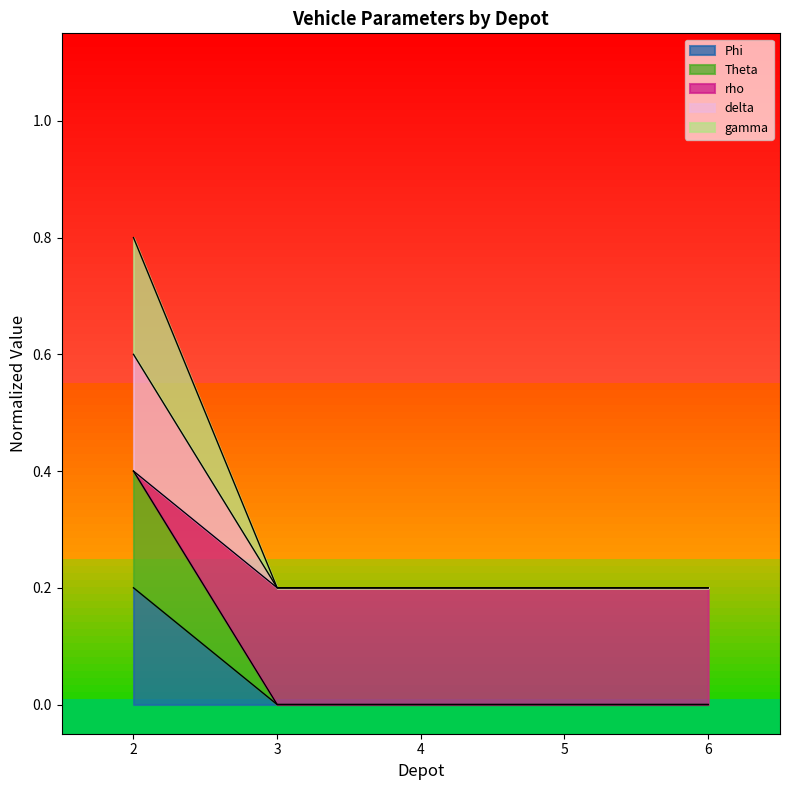

Rank the categories by Phi value from lowest to highest.

3, 4, 5, 6, 2